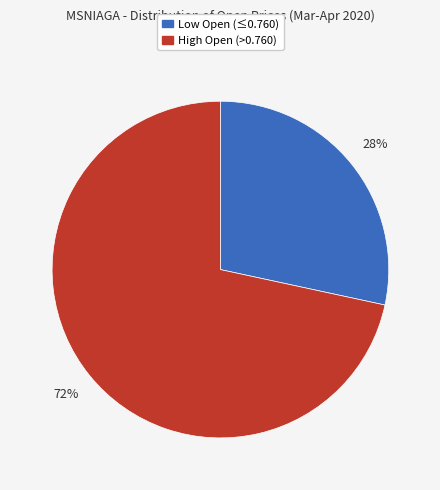

Combined, do Low Open (≤0.760) and High Open (>0.760) account for over 50%?

Yes